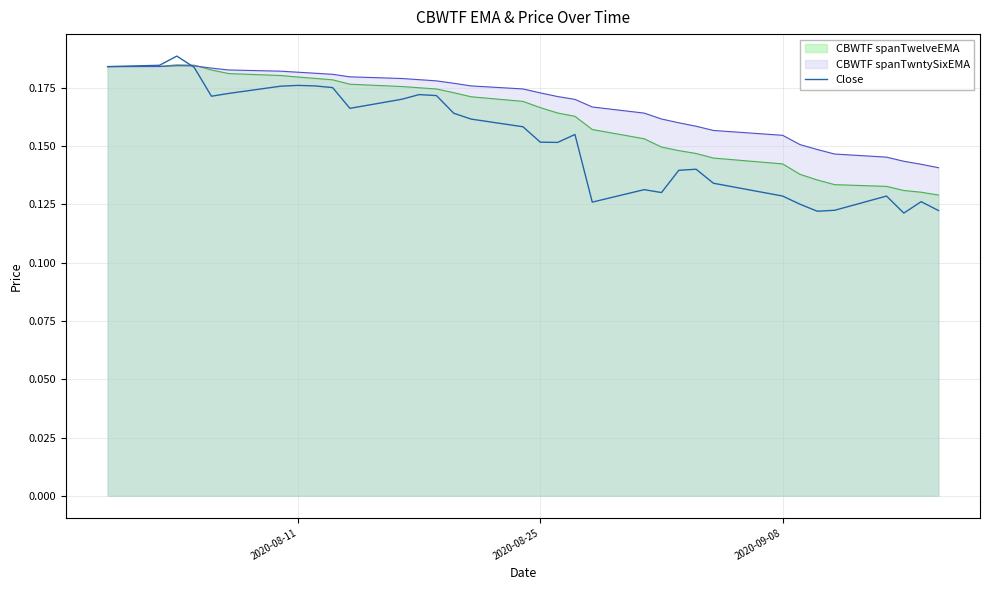

How many lines are shown in the chart?

3